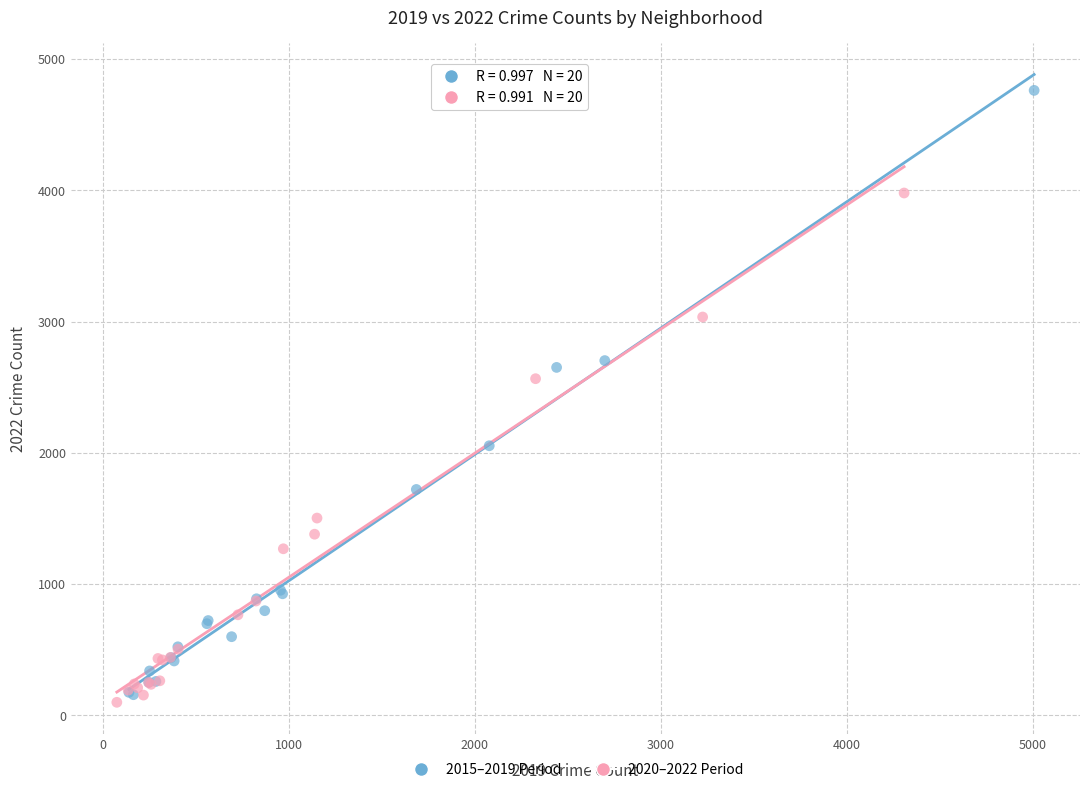

What are all the series names shown in the legend?

2015–2019 Period, 2020–2022 Period